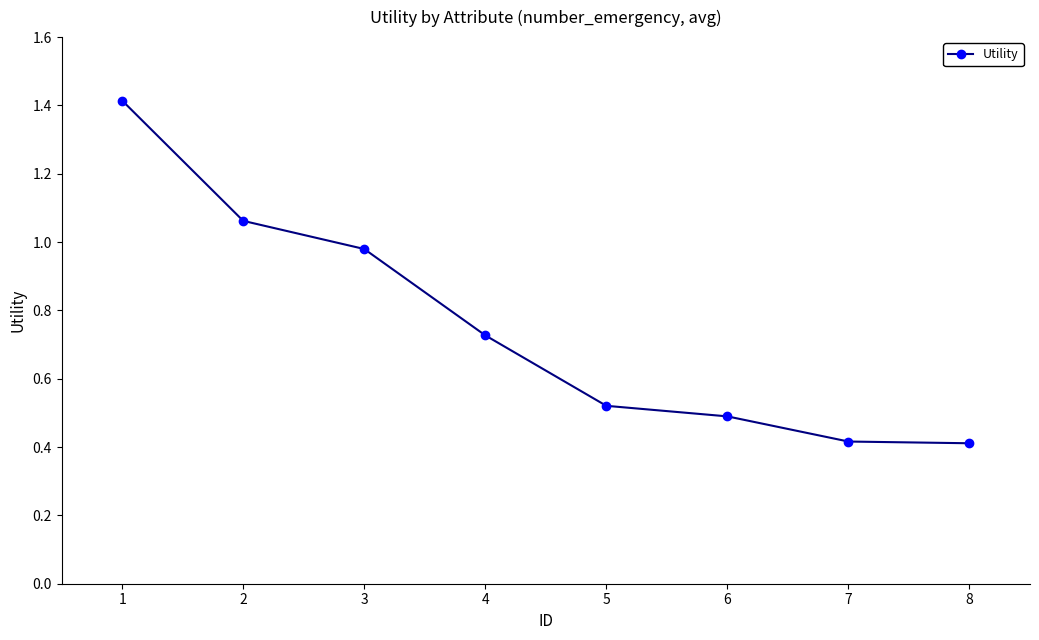

Between 3 and 4, which is larger?

3